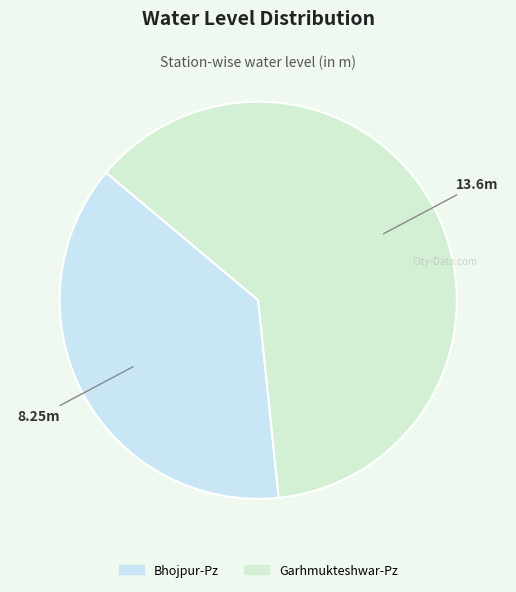

True or false: Bhojpur-Pz accounts for 38% of the total.

True